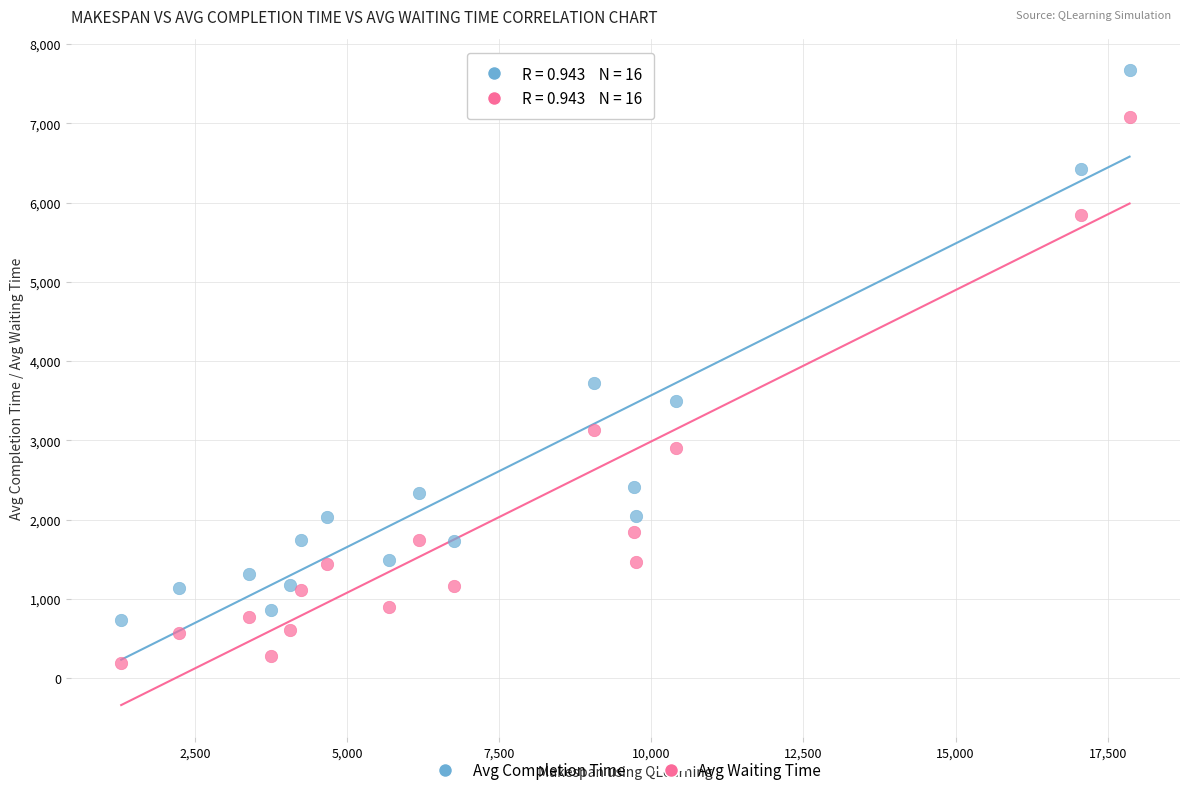

In the Avg Completion Time series, what Y value is closest to 4202?

3717.9